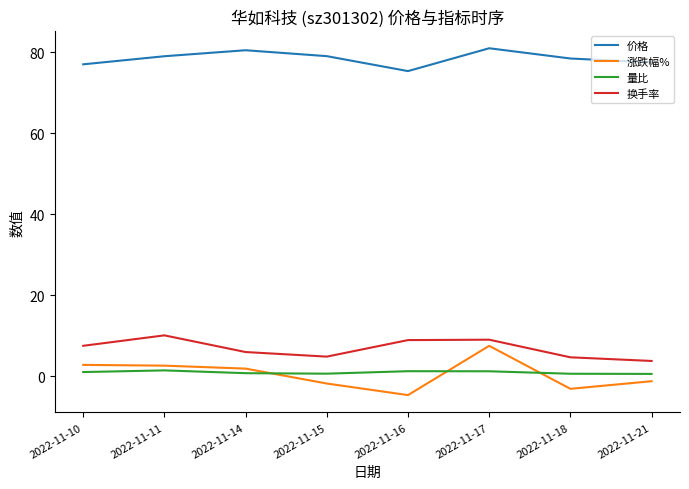

True or false: 量比 and 换手率 cross at least once.

False